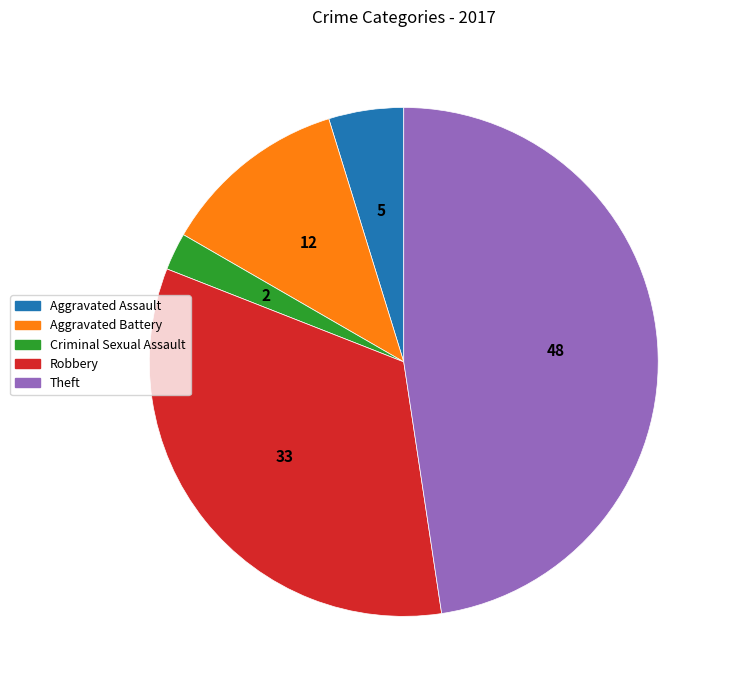

Which has a higher value, Theft or Criminal Sexual Assault?

Theft